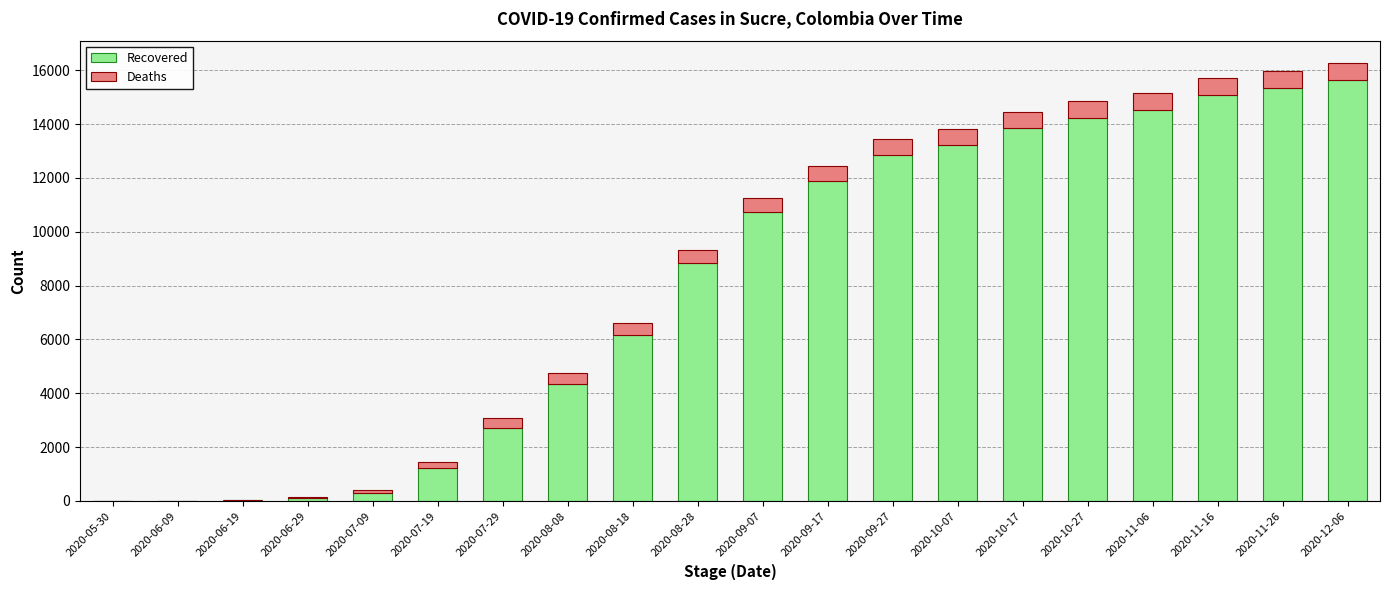

At which category is the sum across all series the highest?

2020-12-06